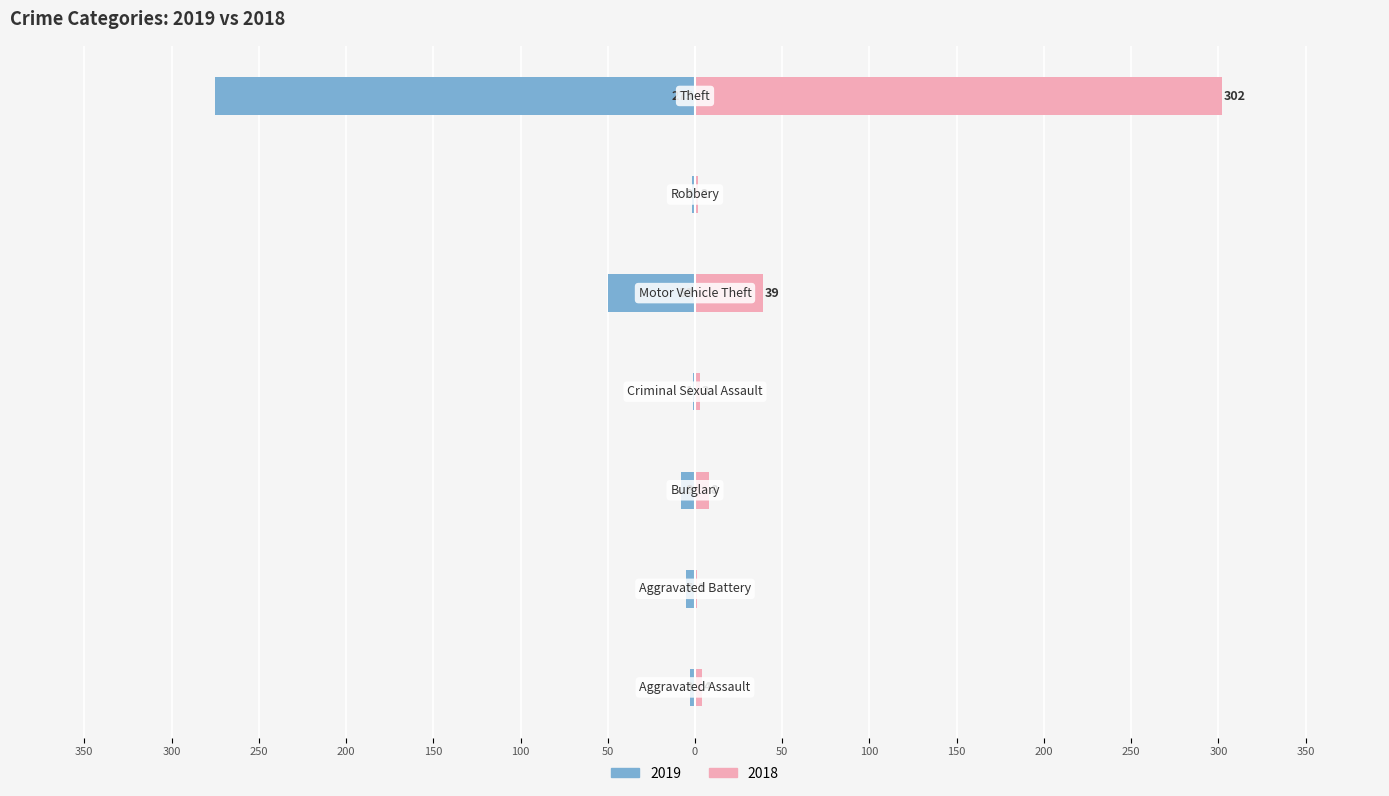

What is the label of the 1st bar from the left?

Aggravated Assault